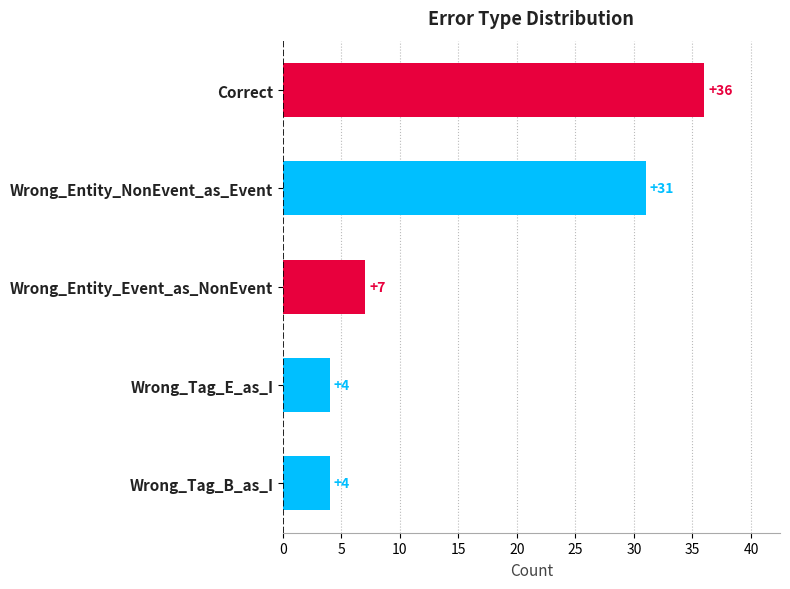

What is the difference between the maximum and minimum values?

32